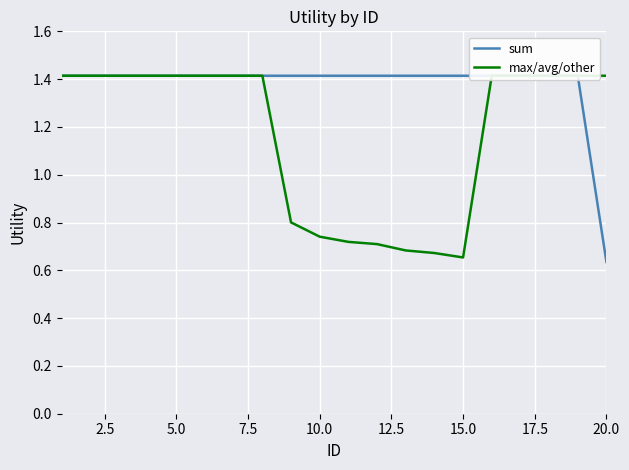

How many distinct data groups are displayed?

2